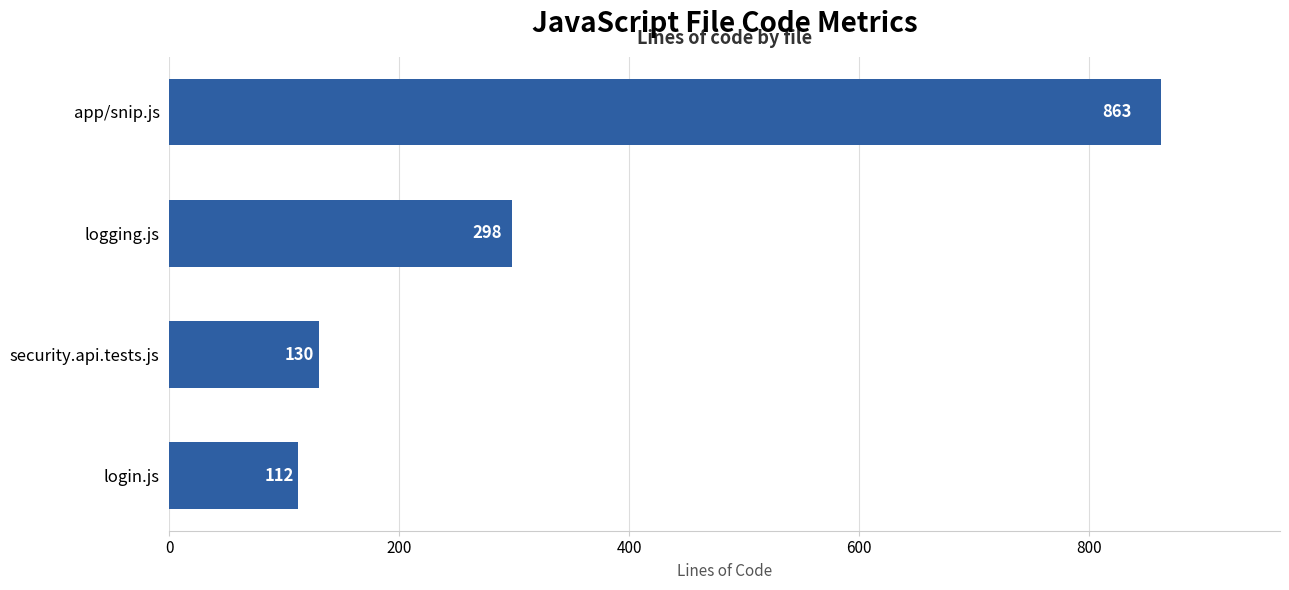

What is the approximate value at app/snip.js?

863